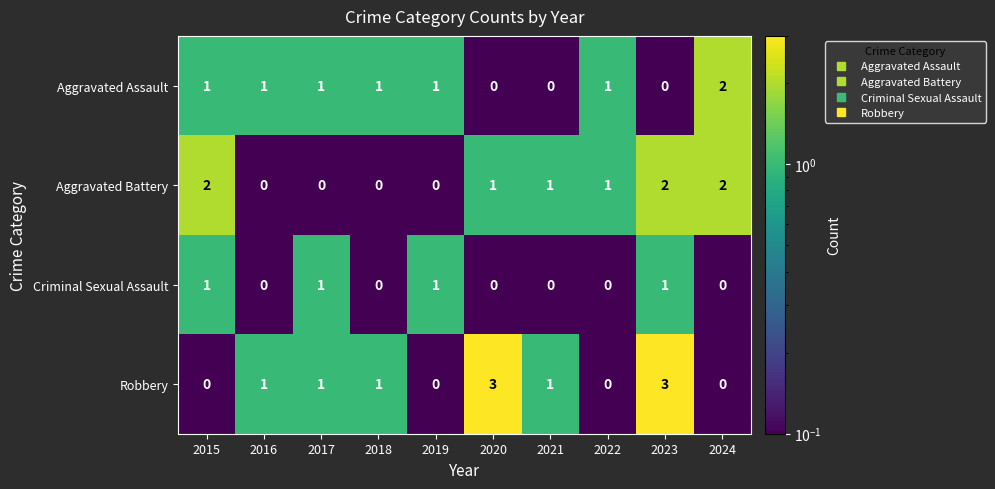

What is the sum of all Criminal Sexual Assault values?

4